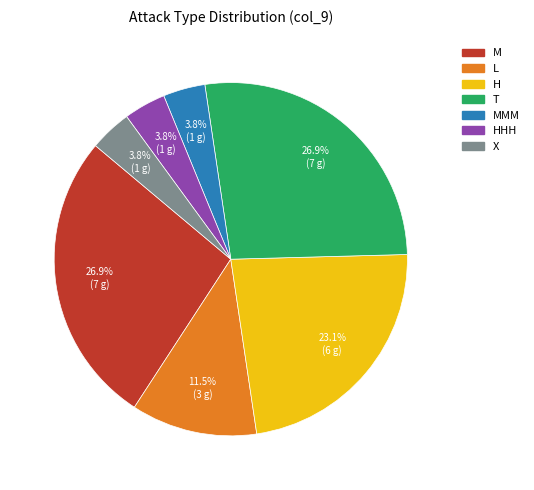

Is there a majority slice in this chart?

No